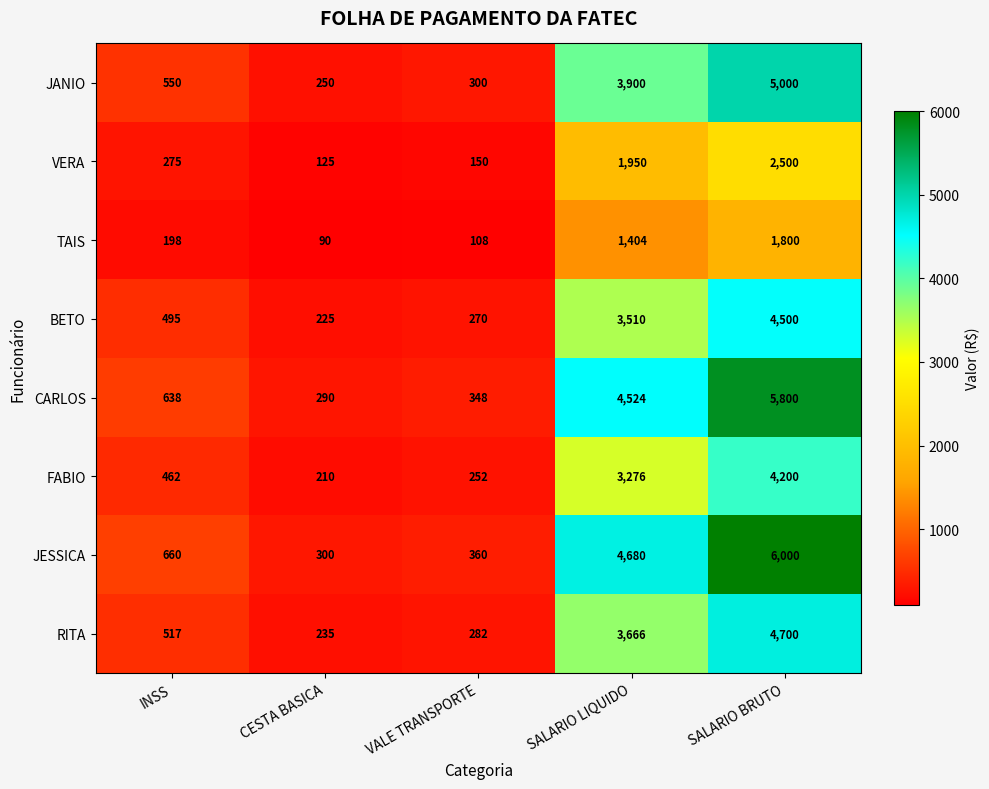

What is the difference between the maximum and minimum values in the FABIO series?

3990